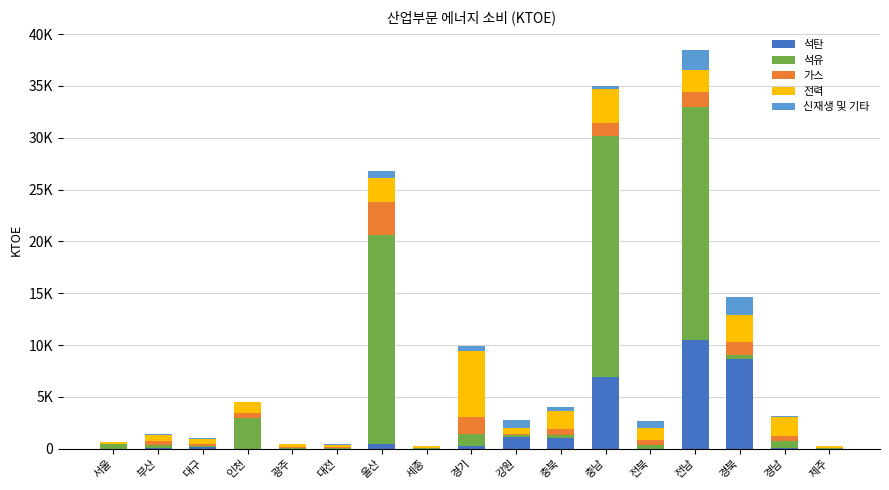

Which series has the widest spread of values?

석유